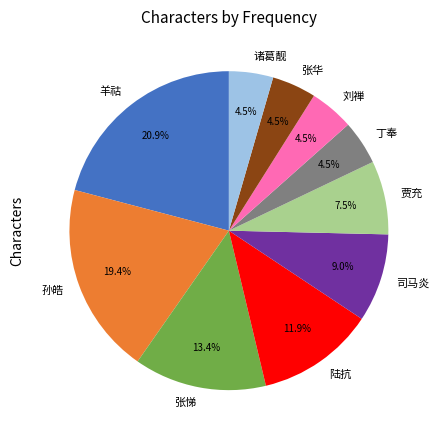

To the nearest percent, what is the difference between the largest and smallest slice percentages?

16%